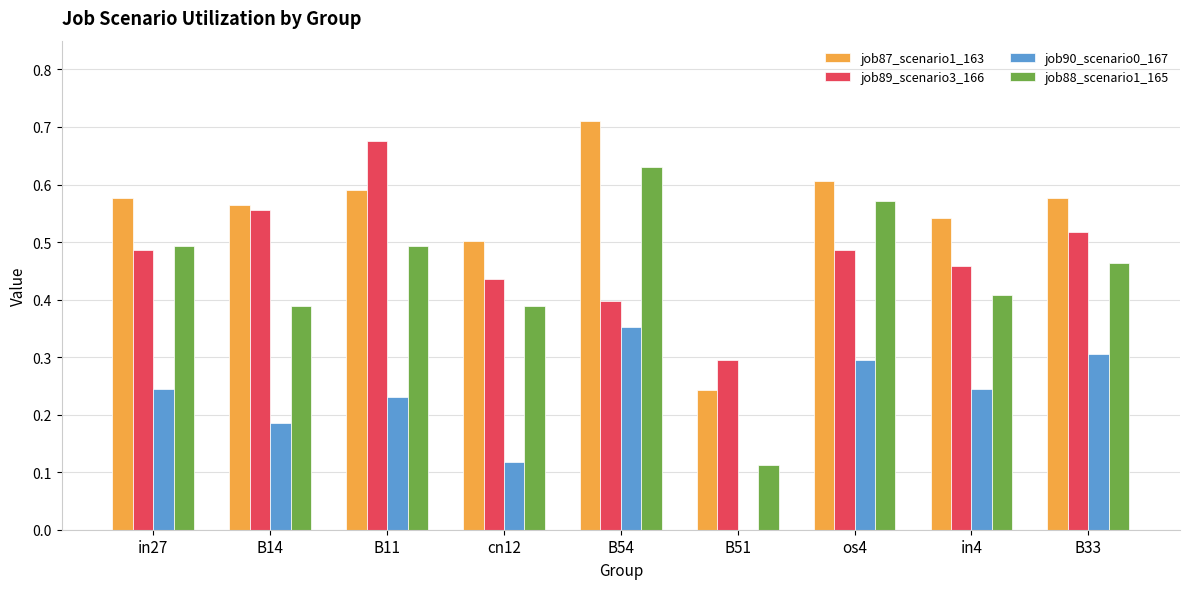

Which series has the largest total across all categories?

job87_scenario1_163